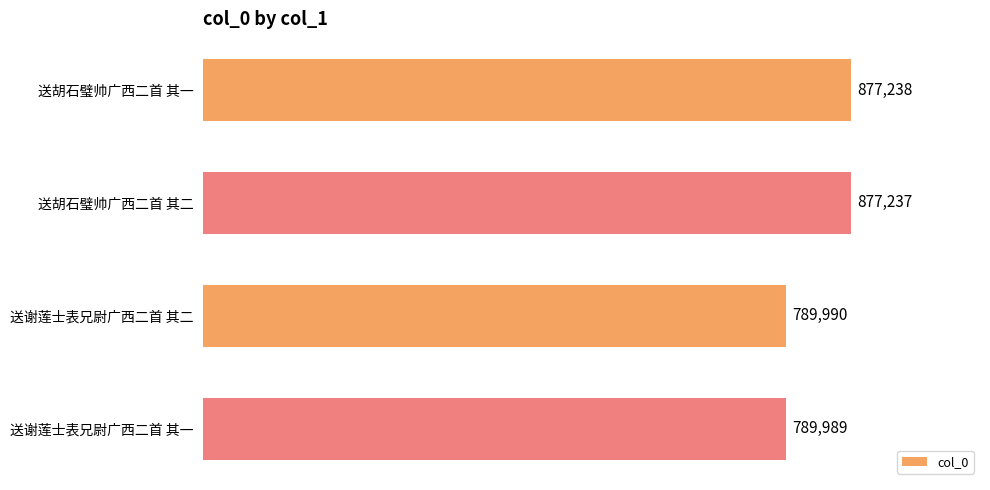

List the labels in order of value, smallest first.

送谢莲士表兄尉广西二首 其一, 送谢莲士表兄尉广西二首 其二, 送胡石璧帅广西二首 其二, 送胡石璧帅广西二首 其一